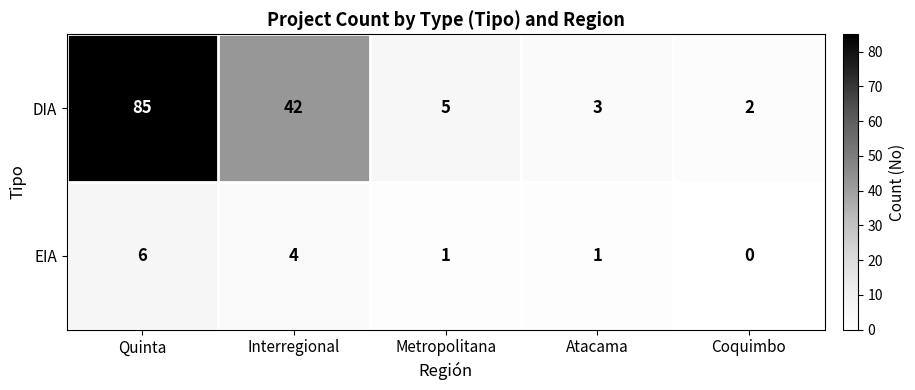

What is the difference between the maximum and minimum values in the DIA series?

83